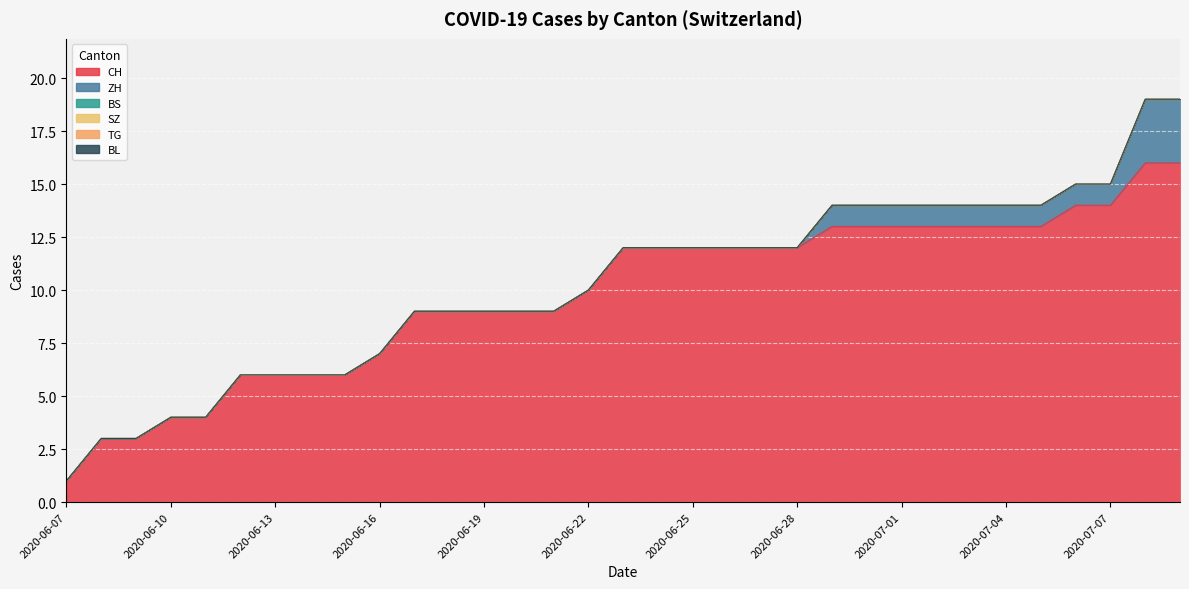

Reading left to right, what are all the values shown in this chart?

CH: 1	3	3	4	4	6	6	6	6	7	9	9	9	9	9	10	12	12	12	12	12	12	13	13	13	13	13	13	13	14	14	16	16
ZH: 0	0	0	0	0	0	0	0	0	0	0	0	0	0	0	0	0	0	0	0	0	0	1	1	1	1	1	1	1	1	1	3	3
BS: 0	0	0	0	0	0	0	0	0	0	0	0	0	0	0	0	0	0	0	0	0	0	0	0	0	0	0	0	0	0	0	0	0
SZ: 0	0	0	0	0	0	0	0	0	0	0	0	0	0	0	0	0	0	0	0	0	0	0	0	0	0	0	0	0	0	0	0	0
TG: 0	0	0	0	0	0	0	0	0	0	0	0	0	0	0	0	0	0	0	0	0	0	0	0	0	0	0	0	0	0	0	0	0
BL: 0	0	0	0	0	0	0	0	0	0	0	0	0	0	0	0	0	0	0	0	0	0	0	0	0	0	0	0	0	0	0	0	0